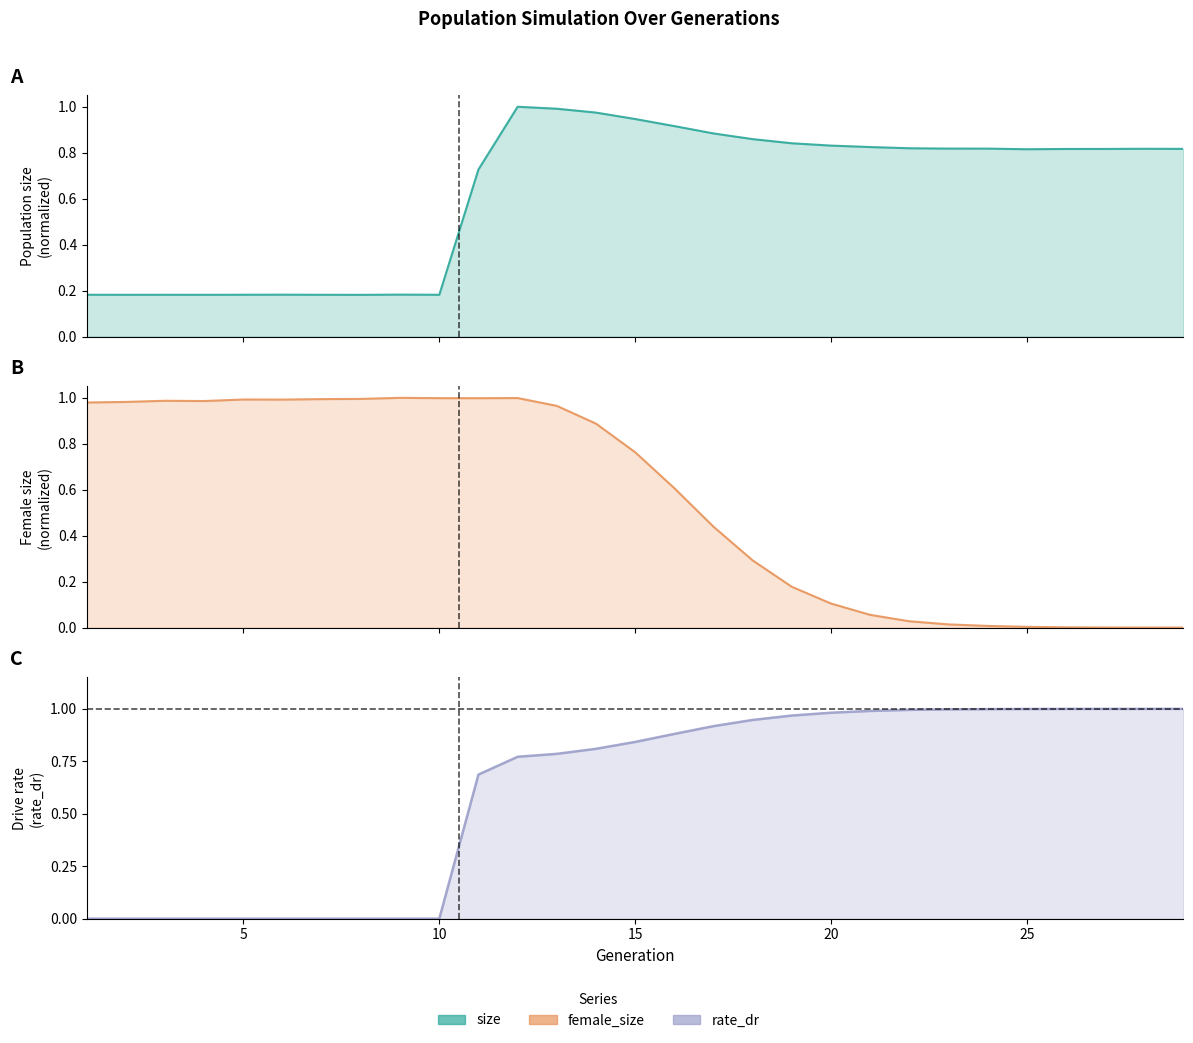

Reading left to right, list all the values displayed in this chart.

size: 1=0.2	2=0.2	3=0.2	4=0.2	5=0.2	6=0.2	7=0.2	8=0.2	9=0.2	10=0.2	11=0.7	12=1.0	13=1.0	14=1.0	15=0.9	16=0.9	17=0.9	18=0.9	19=0.8	20=0.8	21=0.8	22=0.8	23=0.8	24=0.8	25=0.8	26=0.8	27=0.8	28=0.8	29=0.8
female_size: 1=1.0	2=1.0	3=1.0	4=1.0	5=1.0	6=1.0	7=1.0	8=1.0	9=1.0	10=1.0	11=1.0	12=1.0	13=1.0	14=0.9	15=0.8	16=0.6	17=0.4	18=0.3	19=0.2	20=0.1	21=0.1	22=0.0	23=0.0	24=0.0	25=0.0	26=0.0	27=0.0	28=0.0	29=0.0
rate_dr: 1=0.0	2=0.0	3=0.0	4=0.0	5=0.0	6=0.0	7=0.0	8=0.0	9=0.0	10=0.0	11=0.7	12=0.8	13=0.8	14=0.8	15=0.8	16=0.9	17=0.9	18=0.9	19=1.0	20=1.0	21=1.0	22=1.0	23=1.0	24=1.0	25=1.0	26=1.0	27=1.0	28=1.0	29=1.0